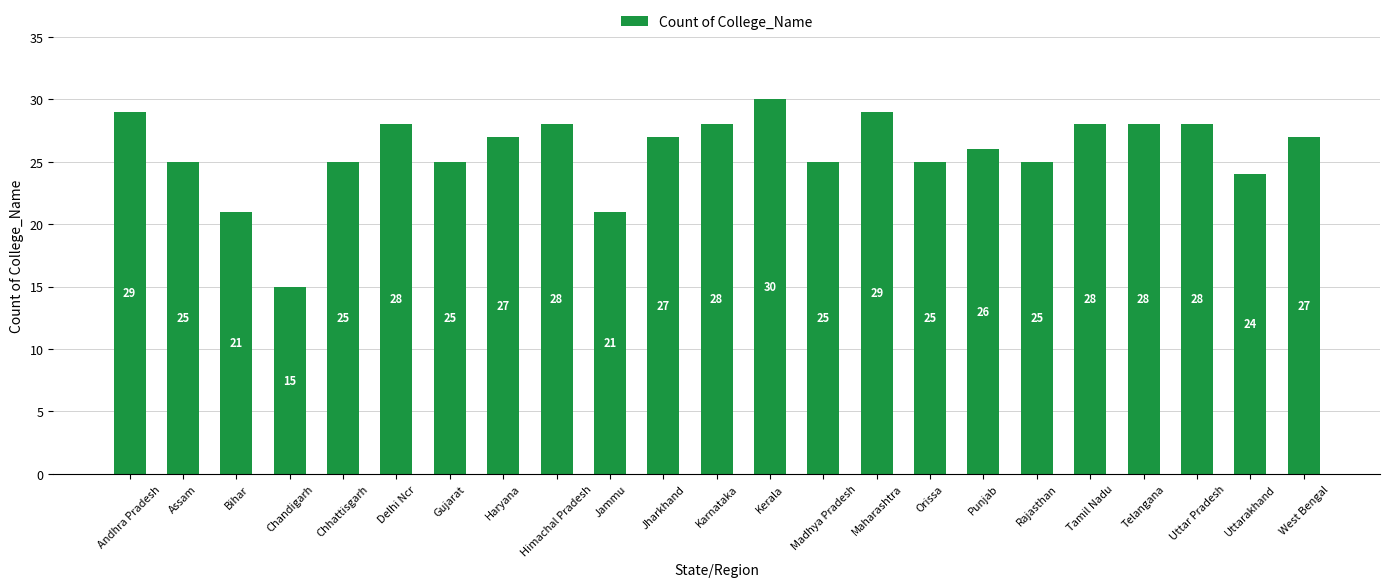

The chart shows a value of 27 at Haryana. True or false?

True